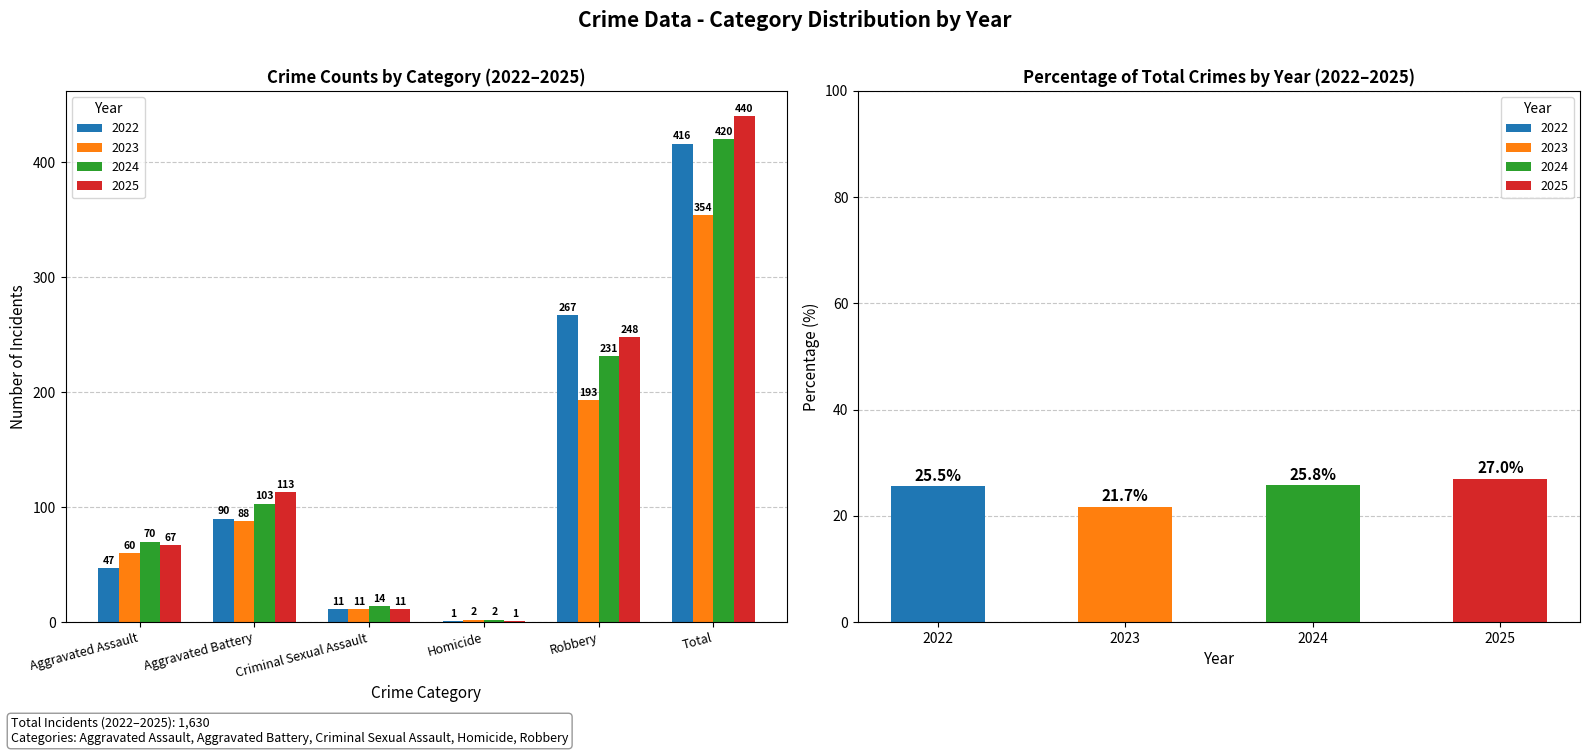

How many data points in 2025 are above 113?

2